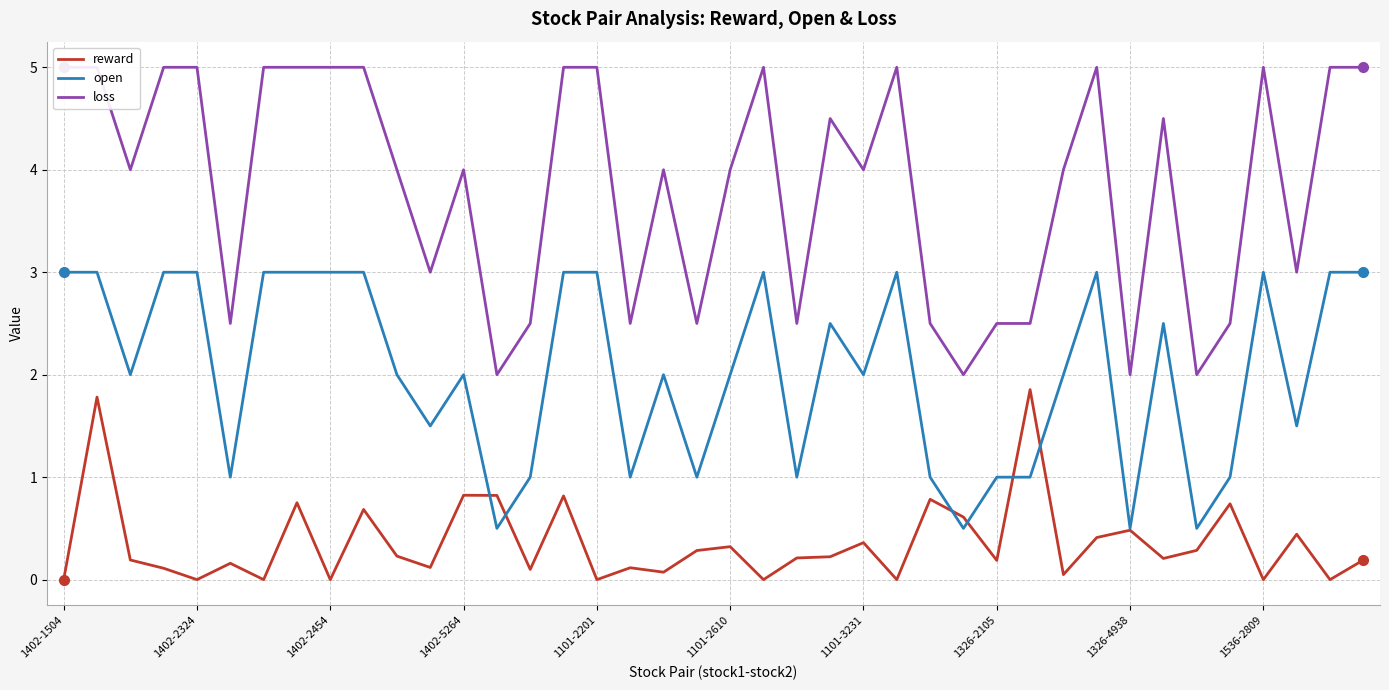

Between 14 and 29, which series saw the biggest shift?

reward